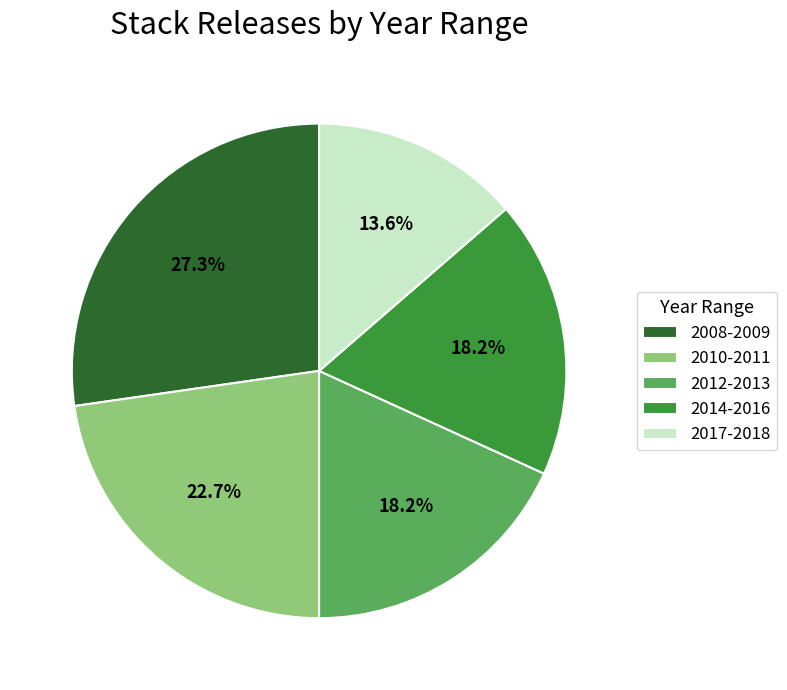

How many segments does this pie chart have?

5